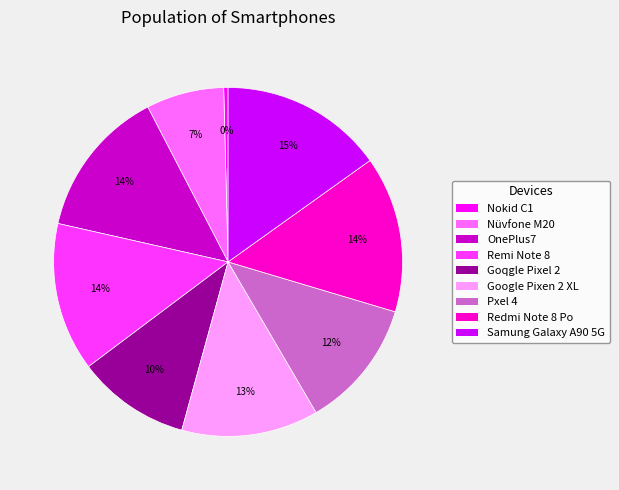

To the nearest percent, what is the difference between the largest and smallest slice percentages?

15%